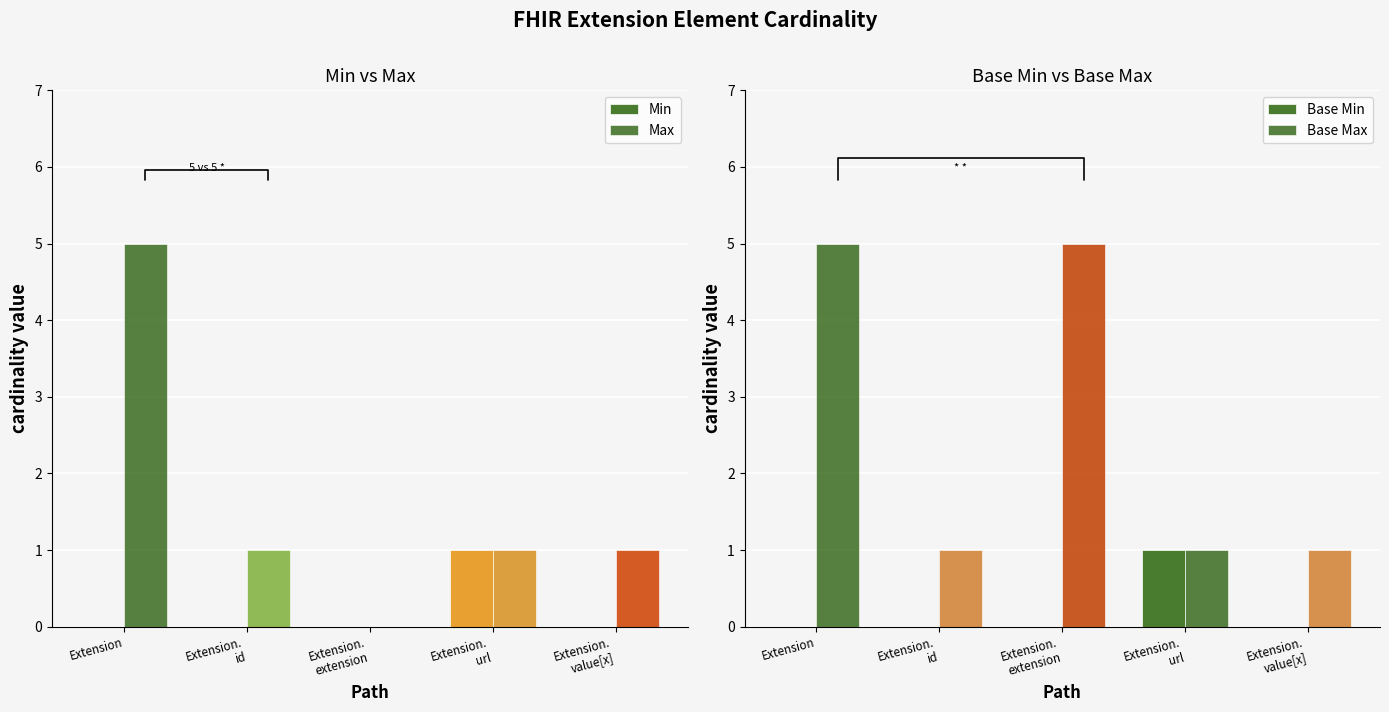

What is the approximate value of Base Max at Extension.
url?

1